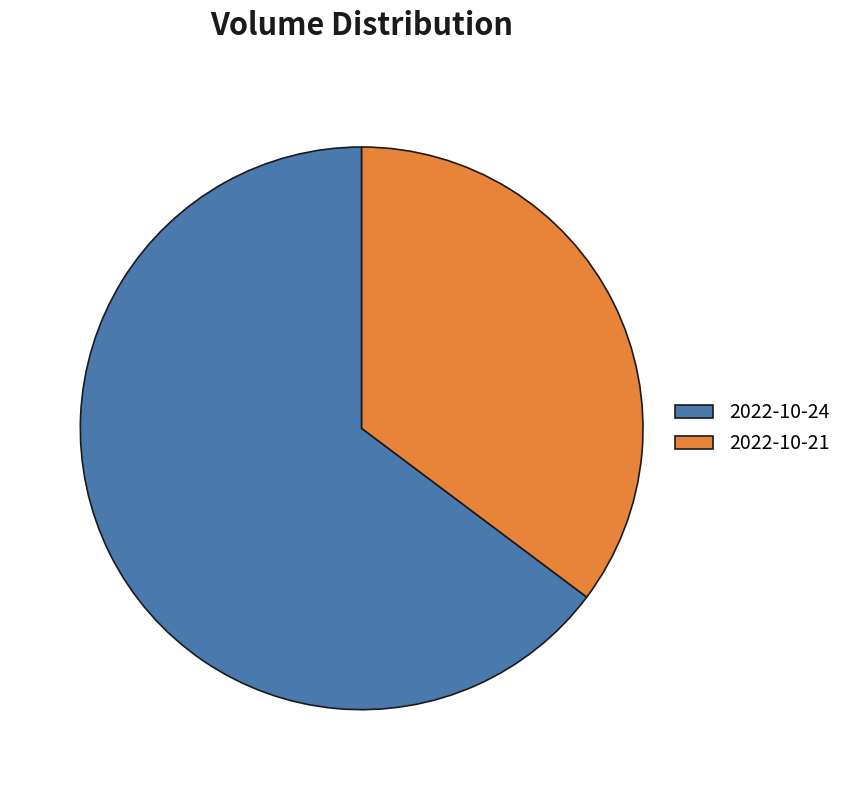

How many slices are in this pie chart?

2